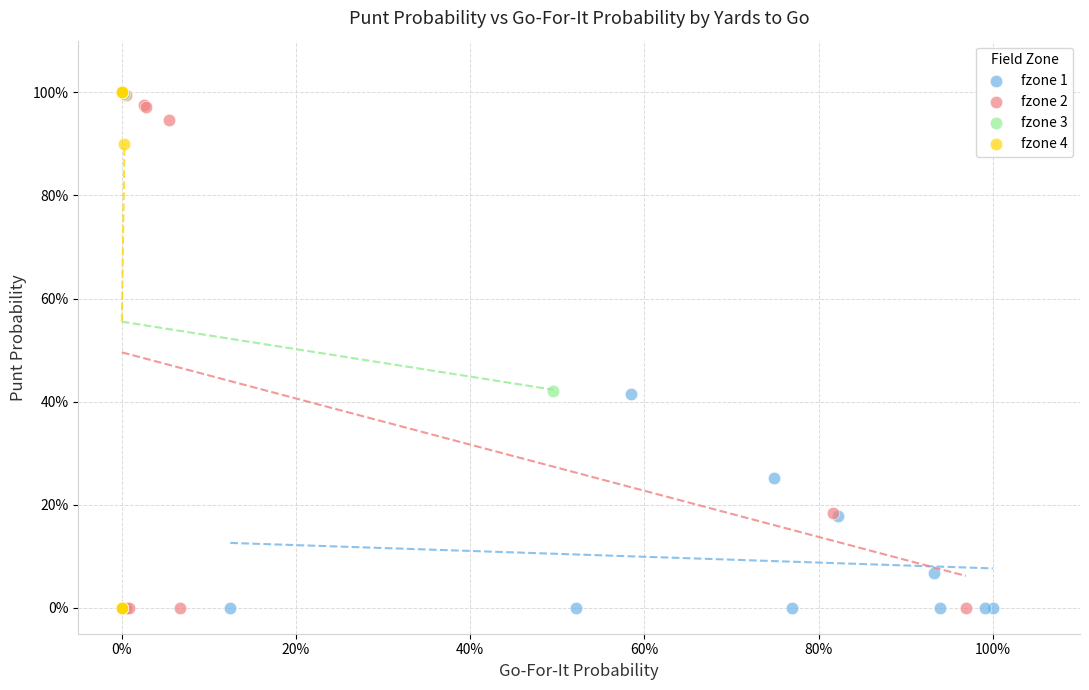

What are all the series names shown in the legend?

fzone 1, fzone 2, fzone 3, fzone 4